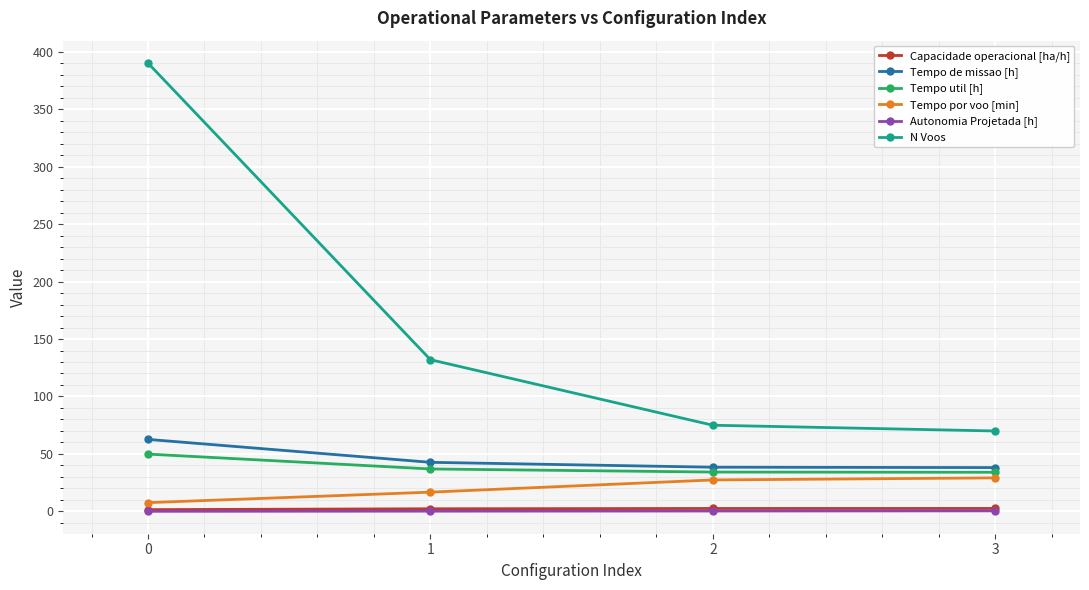

True or false: Tempo por voo [min] and Capacidade operacional [ha/h] intersect in this chart.

False